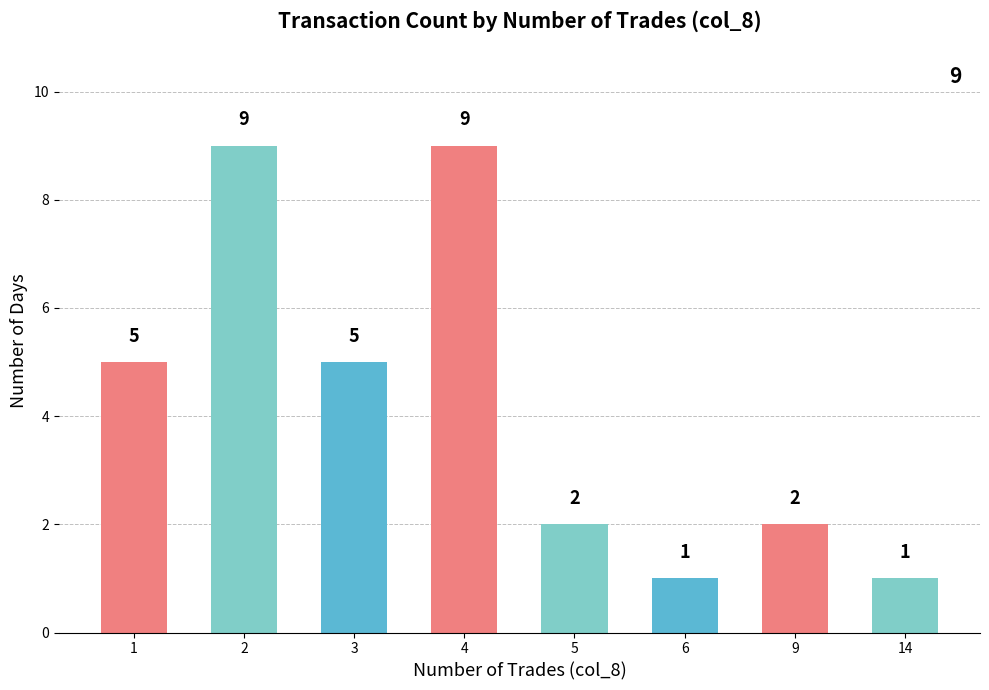

Read the value at 1.

5